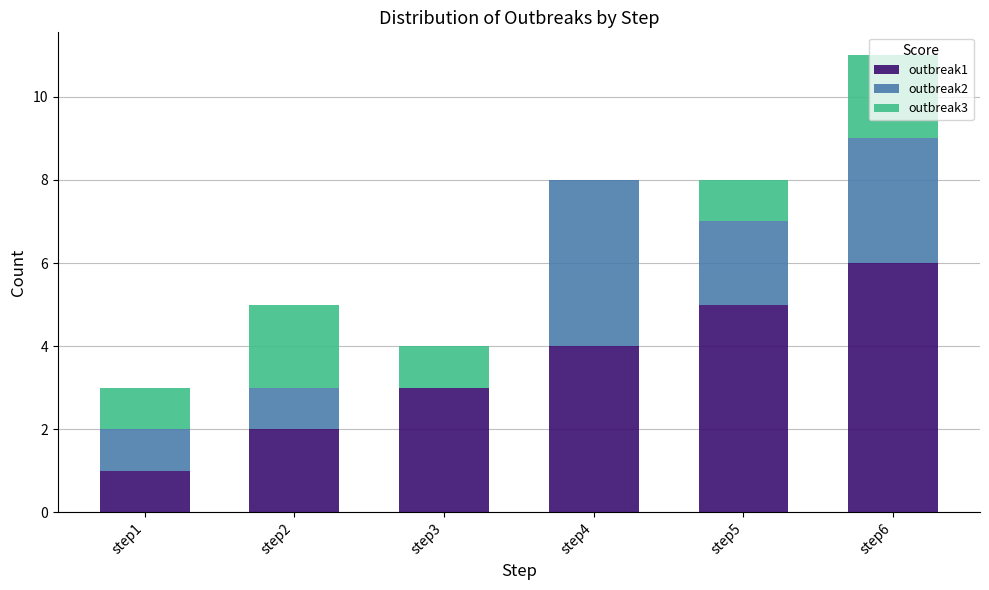

Are the bars grouped side by side (vs. stacked)?

No